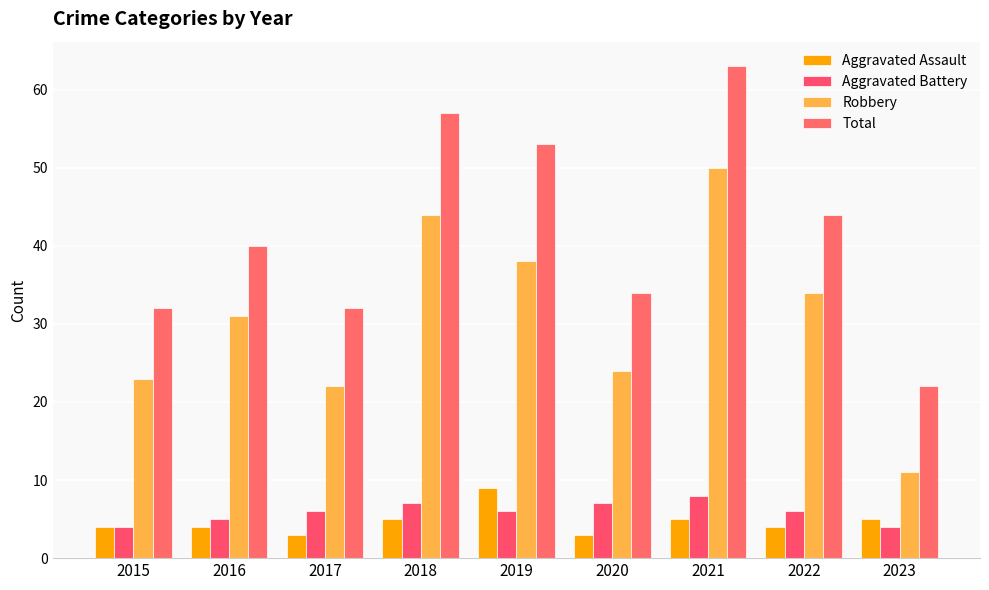

At which category is the sum across all series the highest?

2021